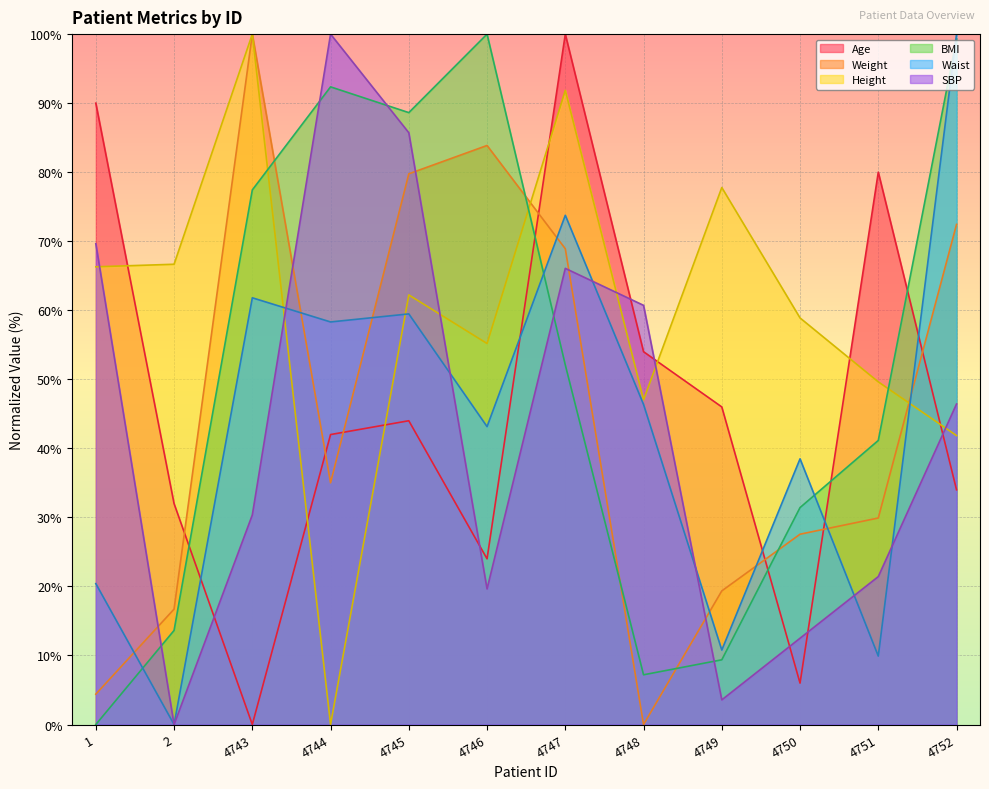

How many interior local valleys does the SBP series have?

3